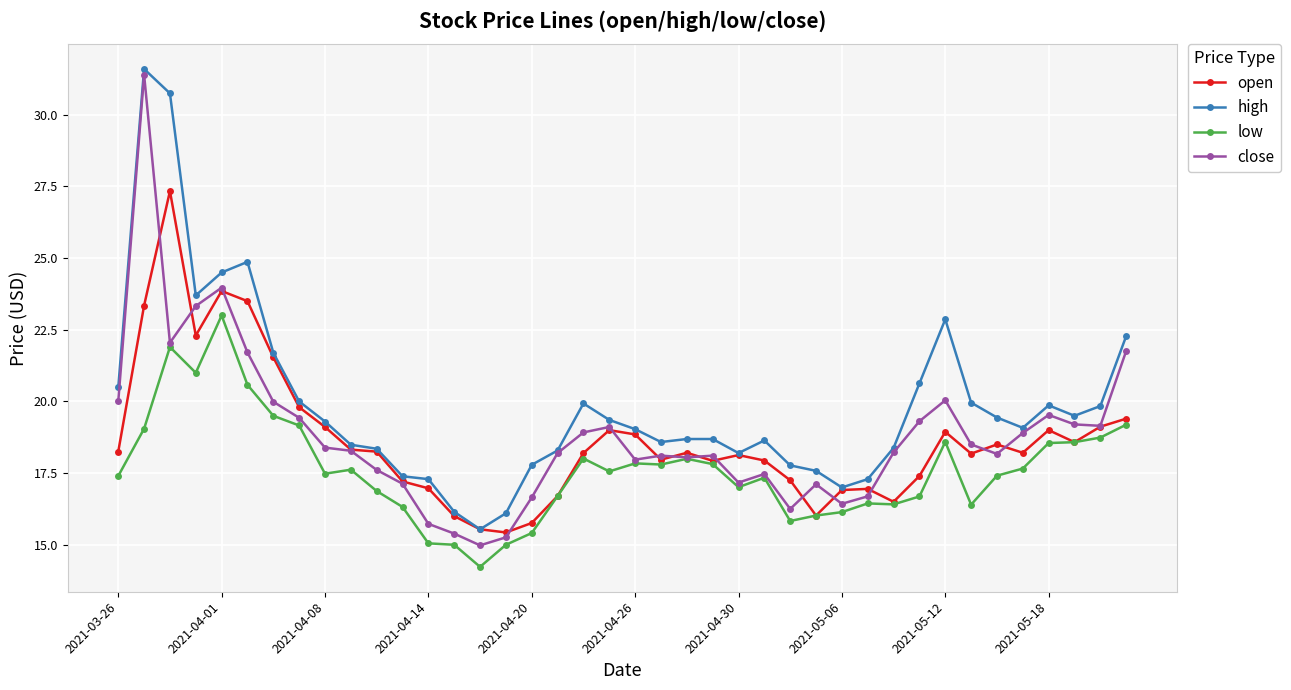

What are all the series names shown in the legend?

open, high, low, close